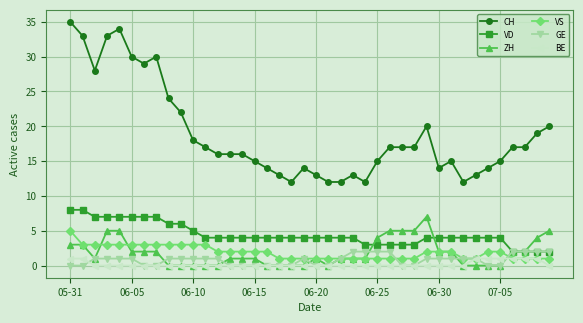

True or false: VD and BE intersect in this chart.

False